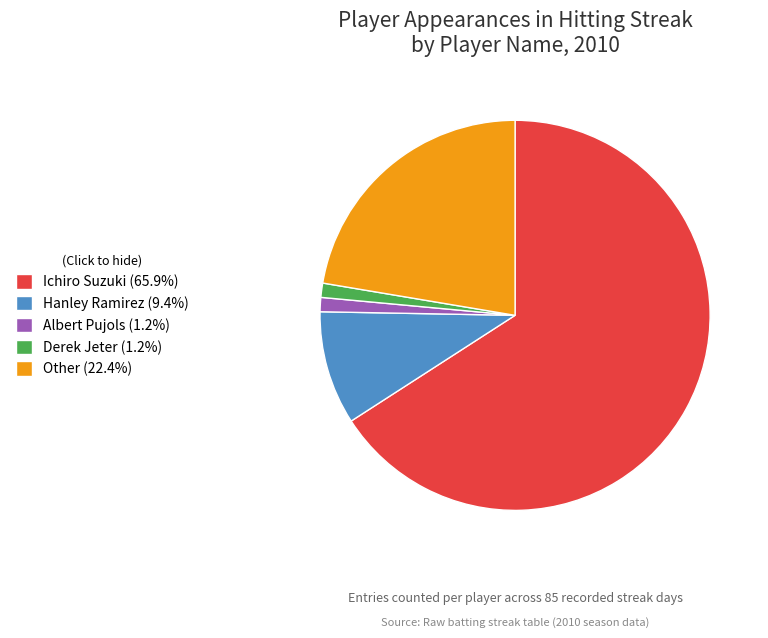

How many segments does this pie chart have?

5